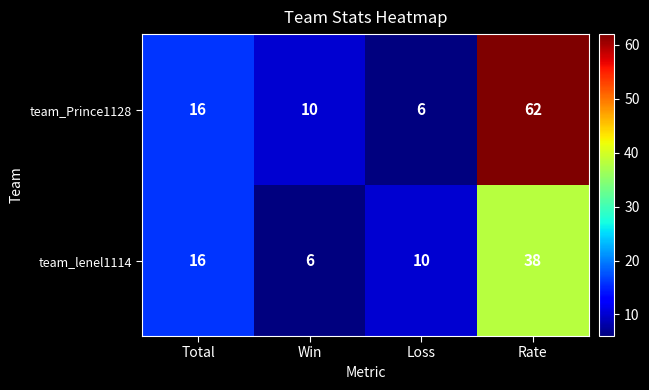

What is the spread (max minus min) of values at Win?

4